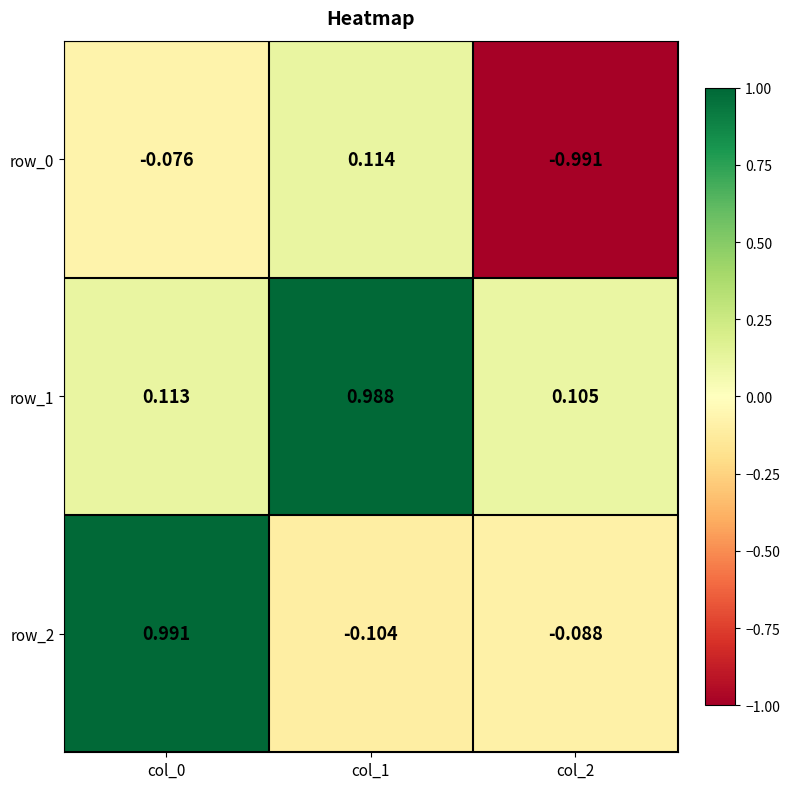

What is the spread (max minus min) of values at col_0?

1.1